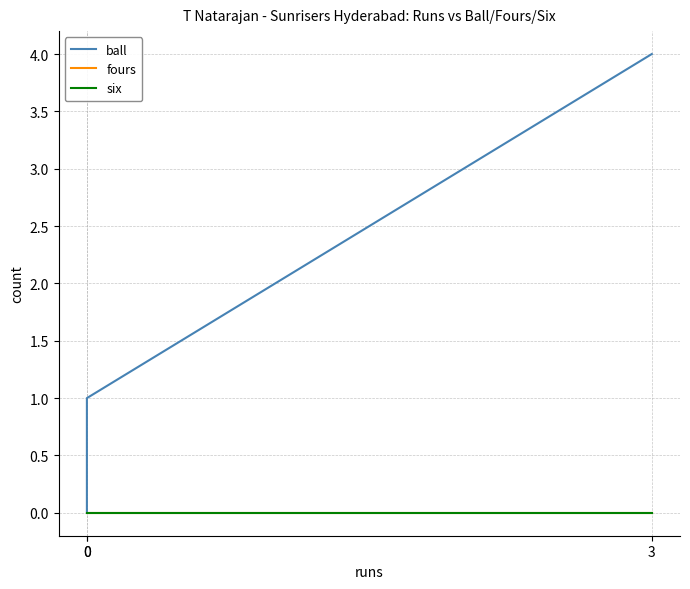

At 3, list the series in order from smallest to largest.

fours, six, ball